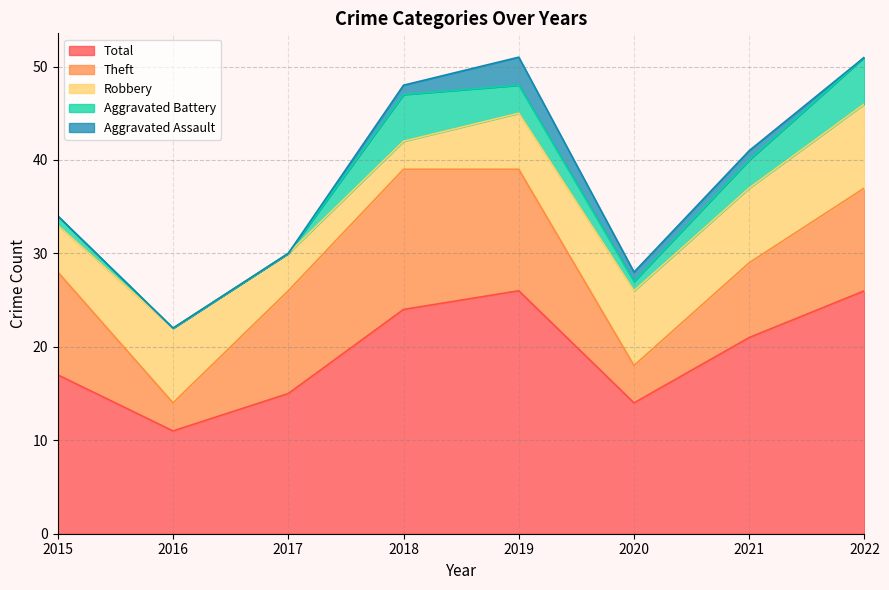

At which category does Total reach its first local peak?

2019